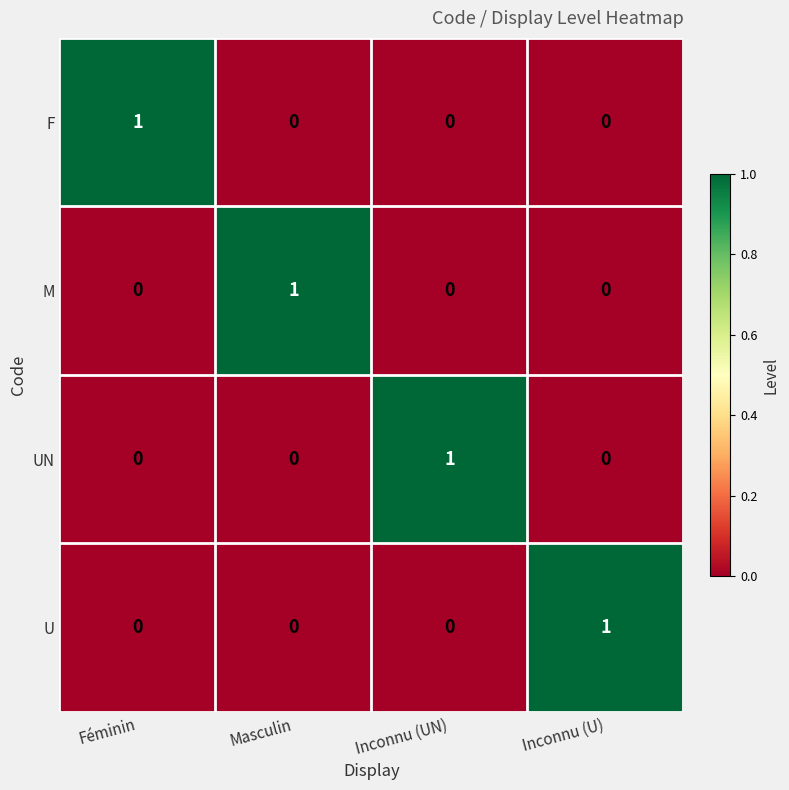

Count the number of categories in the chart.

4